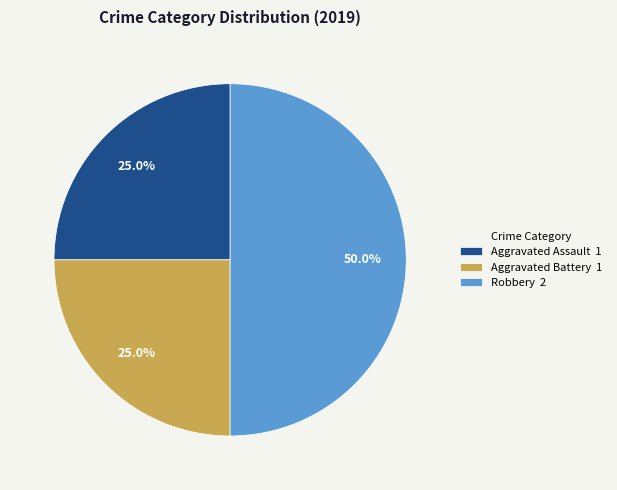

Does Aggravated Battery 1 account for over 50% of the chart?

No